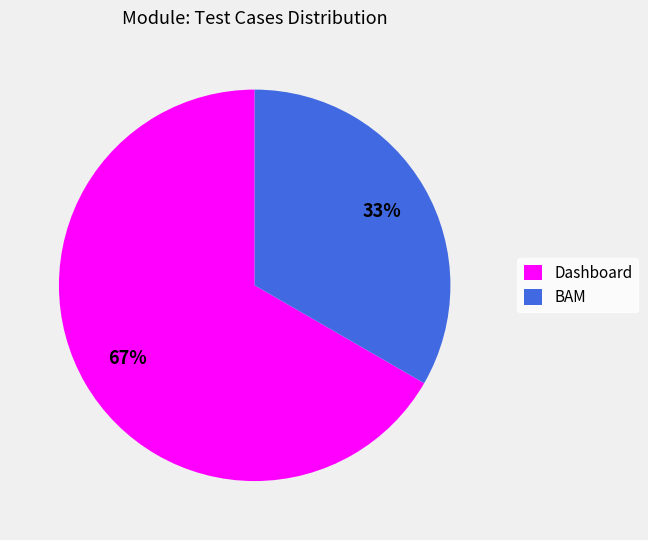

True or false: BAM accounts for 28% of the total.

False